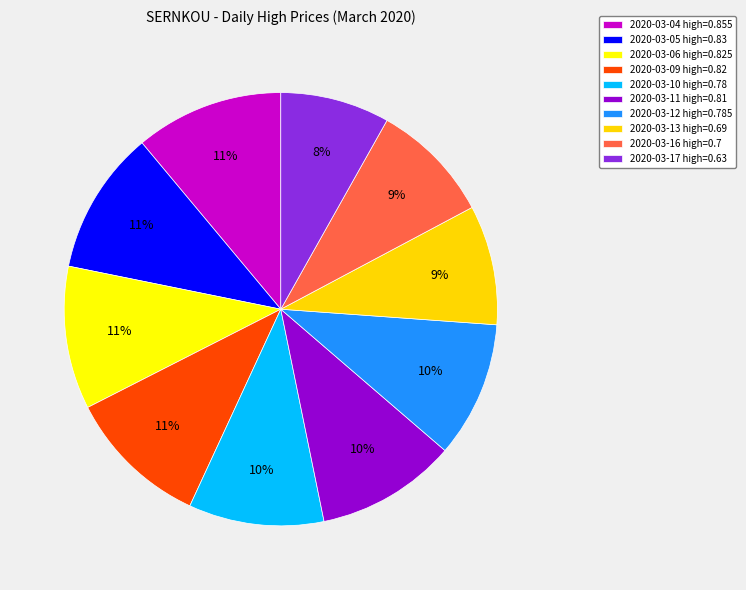

Which has a higher value, 2020-03-09 or 2020-03-04?

2020-03-04